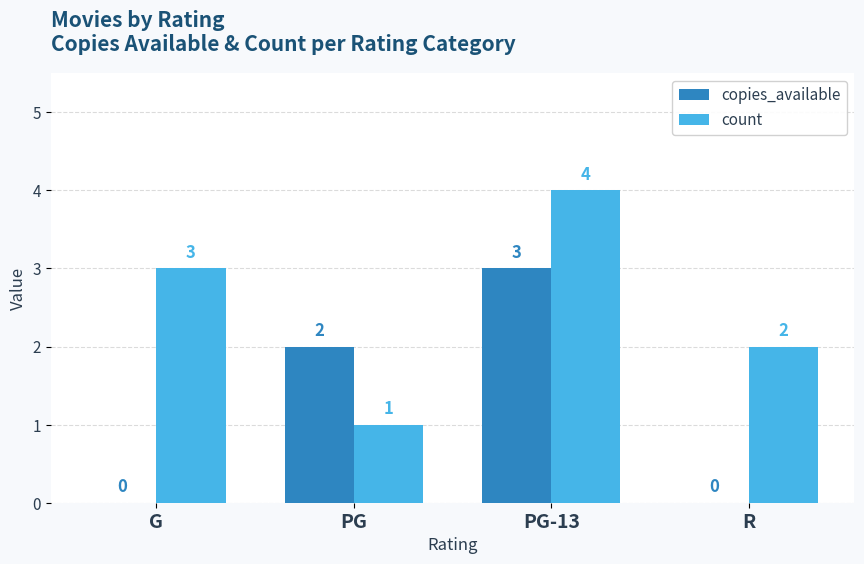

Between PG-13 and R, which series saw the biggest shift?

copies_available